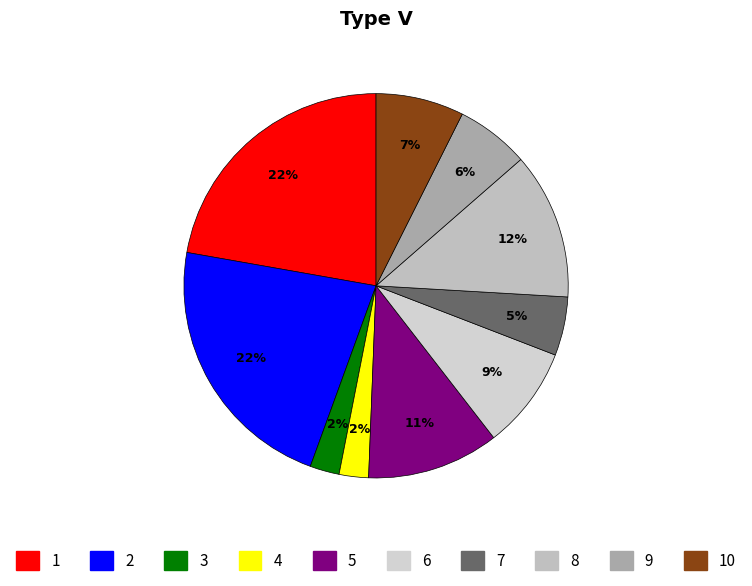

How many segments does this pie chart have?

10